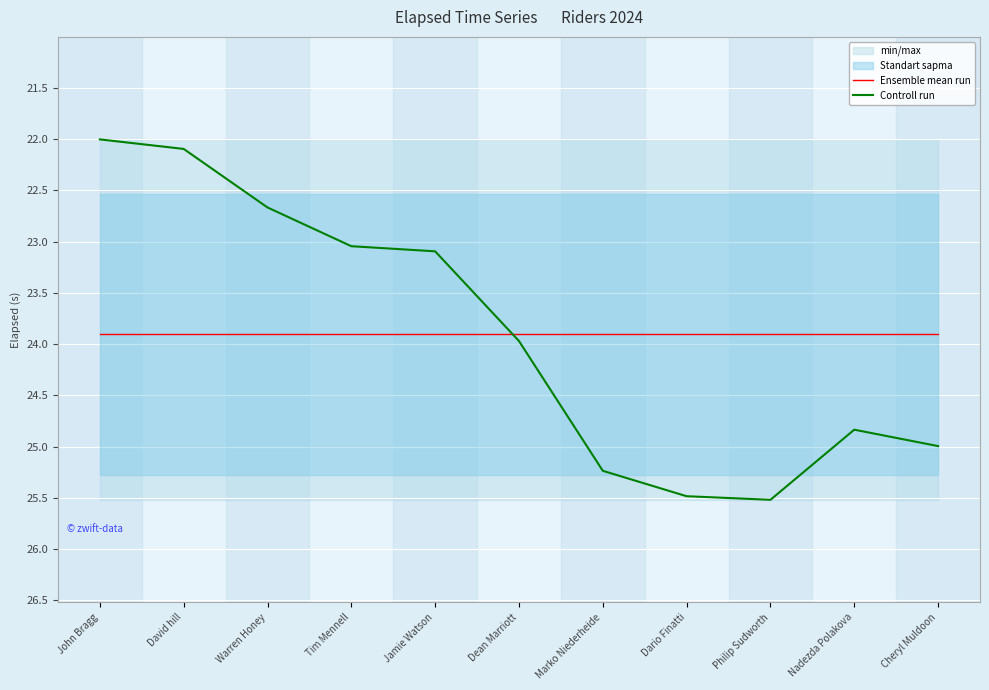

What is the value of the Ensemble mean run point at the 10th from the left?

23.9